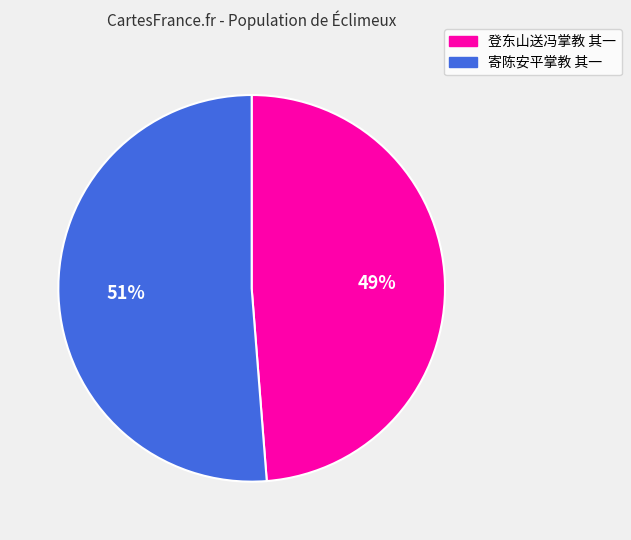

Between 登东山送冯掌教 其一 and 寄陈安平掌教 其一, which is larger?

寄陈安平掌教 其一